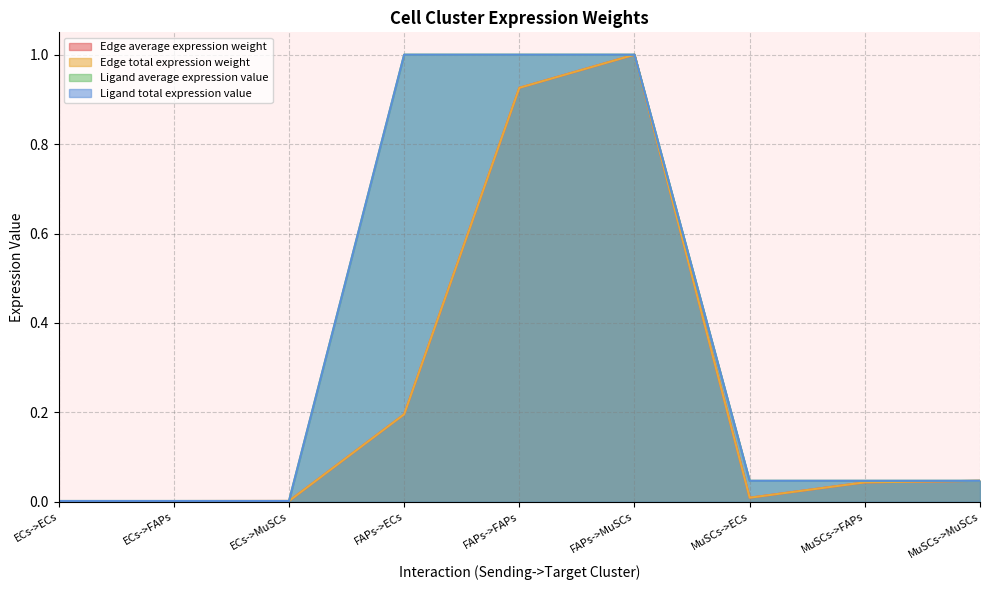

What position from the right is FAPs->FAPs?

5